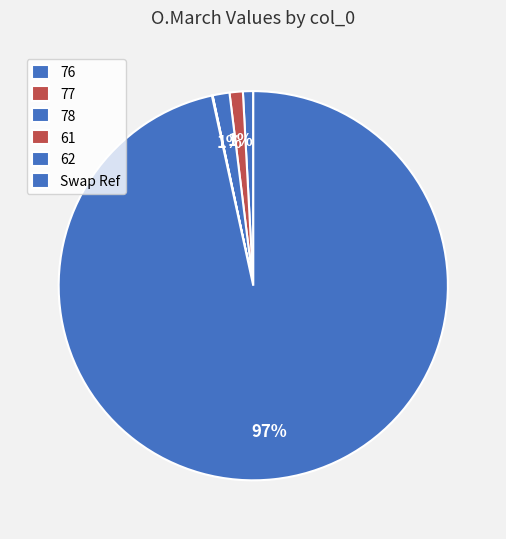

How many segments does this pie chart have?

6